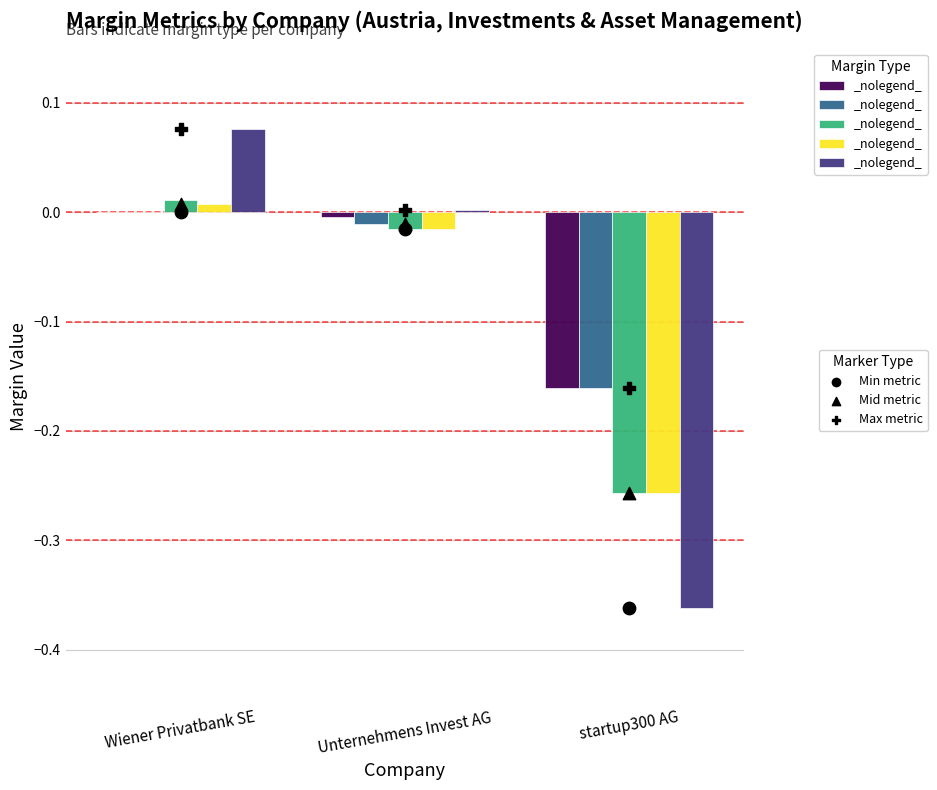

Which series has the largest Y range (max minus min)?

net margin